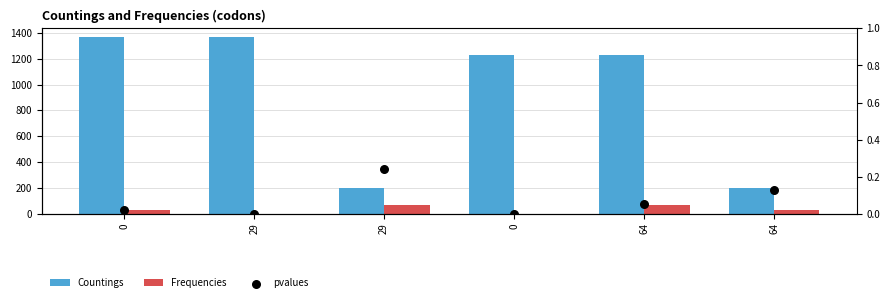

What is the total value across all series at 29?

1368.0